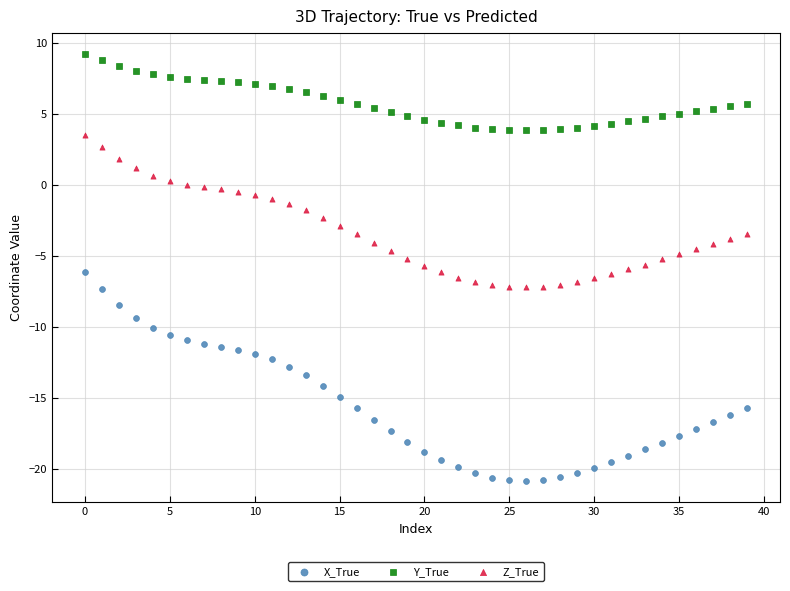

Which series has the widest spread of Y values?

X_True